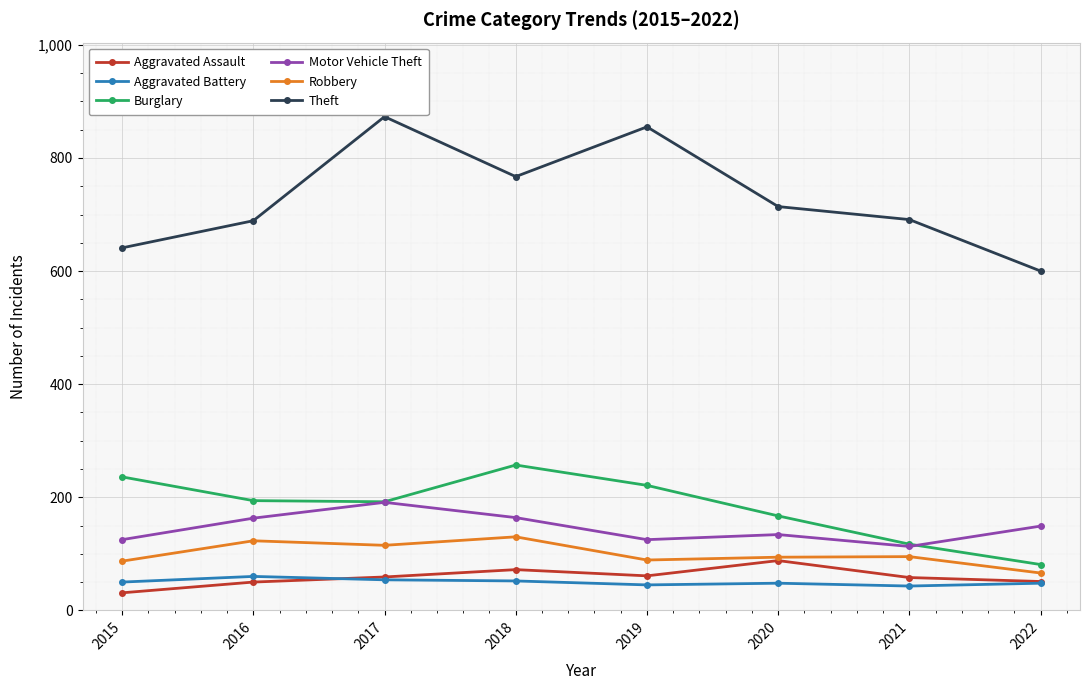

List the series in order of their peak value, highest first.

Theft, Burglary, Motor Vehicle Theft, Robbery, Aggravated Assault, Aggravated Battery